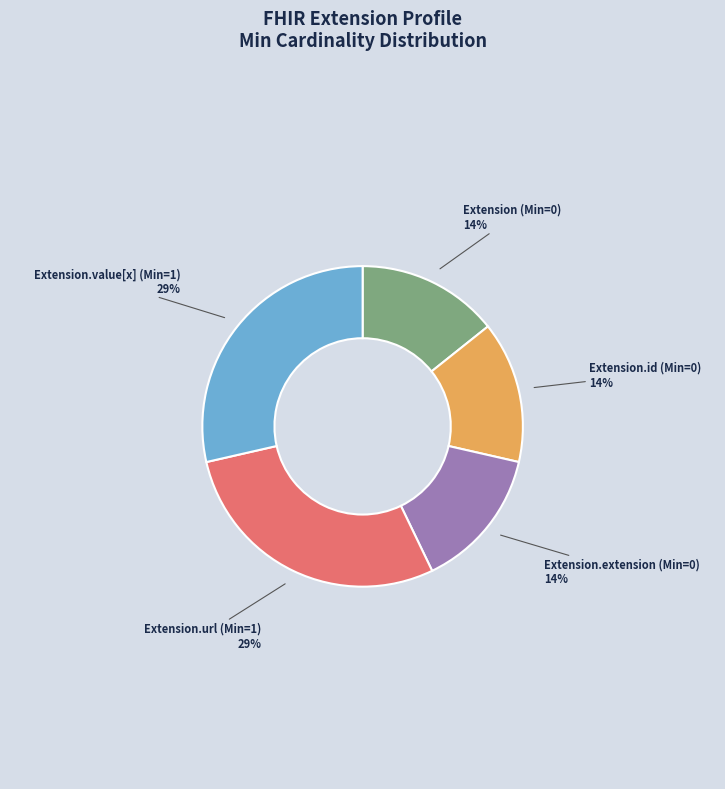

To the nearest percent, what is the combined percentage of Extension (Min=0) and Extension.value[x] (Min=1)?

43%